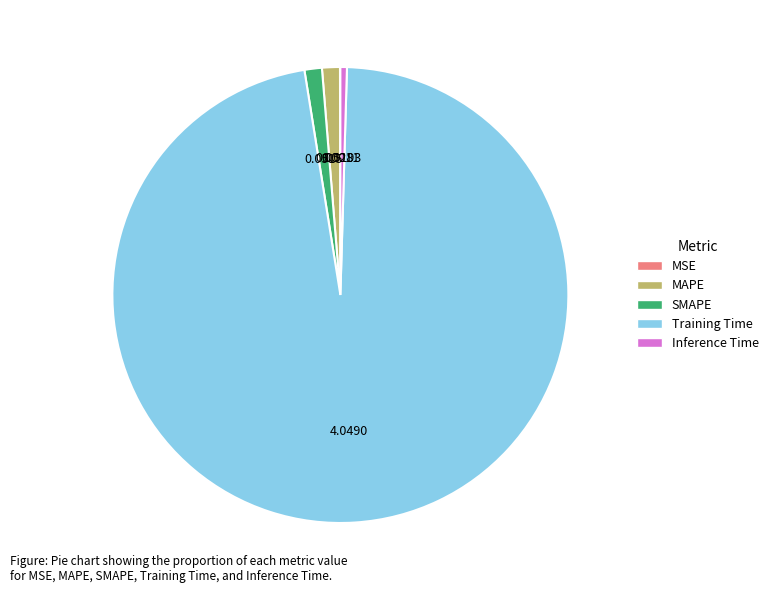

Which has a higher value, SMAPE or Inference Time?

SMAPE